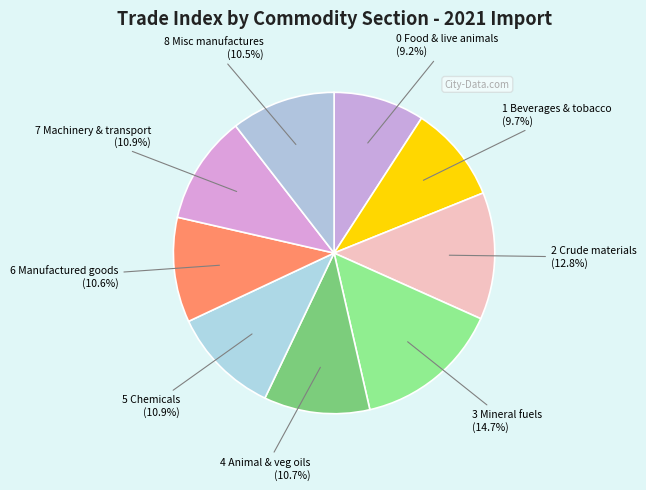

How many segments does this pie chart have?

9